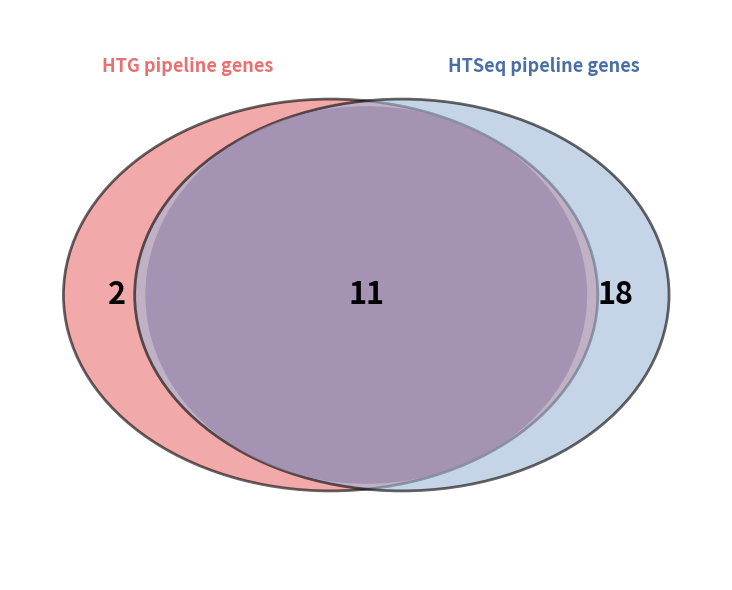

Which has a higher value, 3 or 1?

3